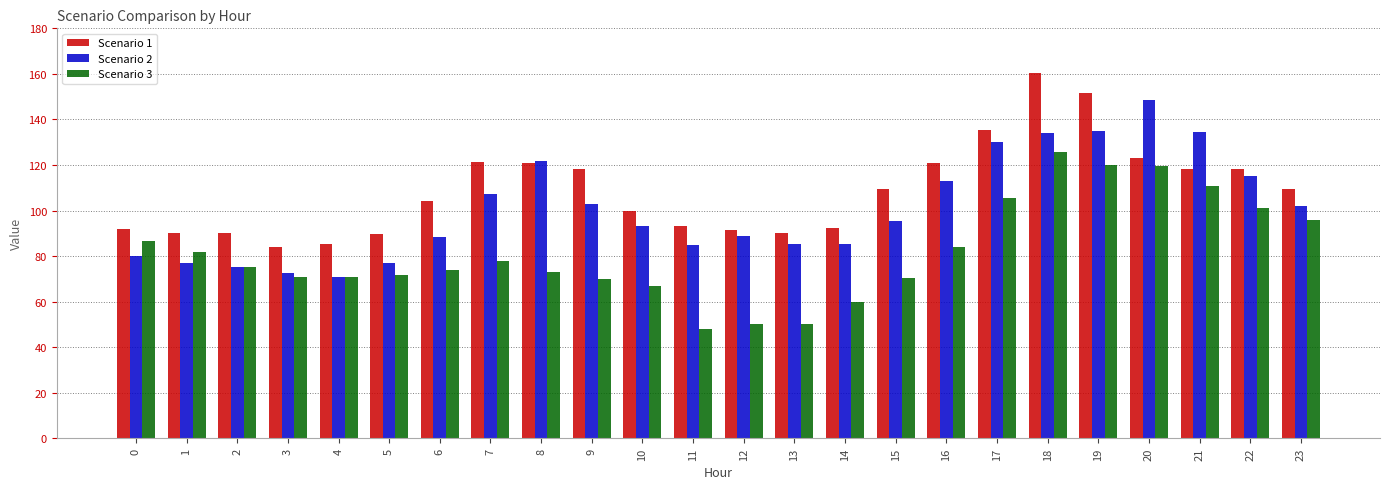

How many bars are there in total?

72